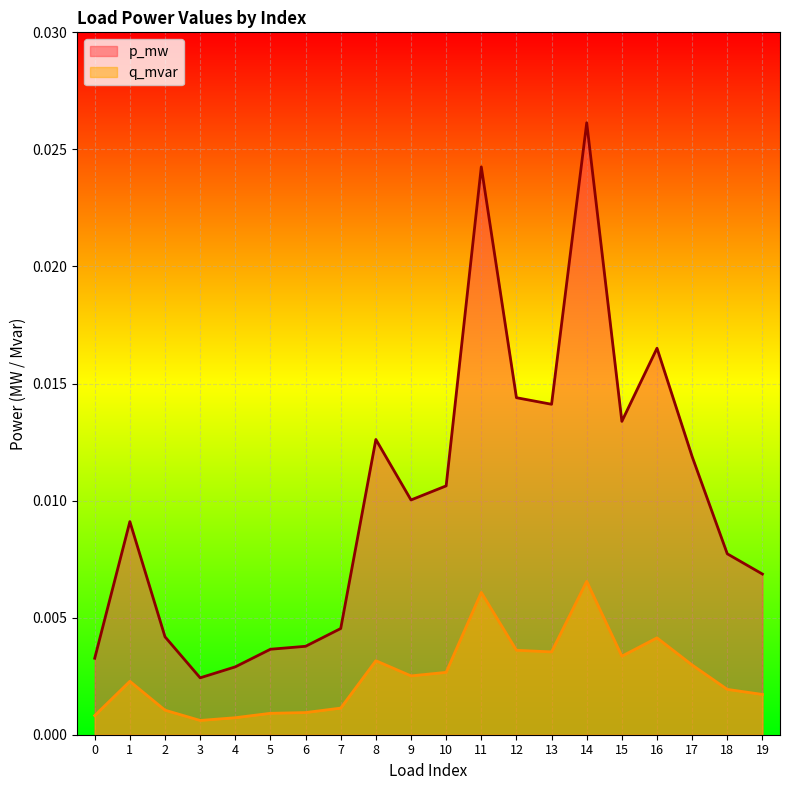

What are all the series names shown in the legend?

p_mw, q_mvar